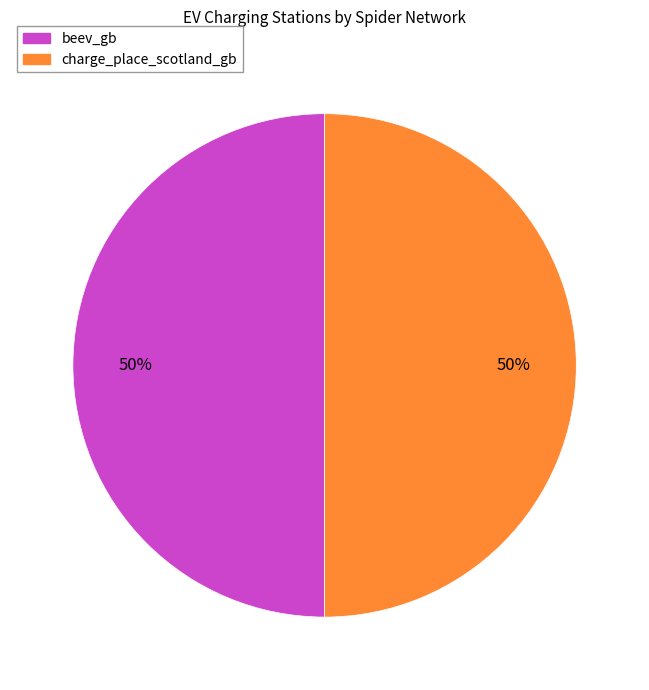

What percentage is the charge_place_scotland_gb slice, to the nearest percent?

50%